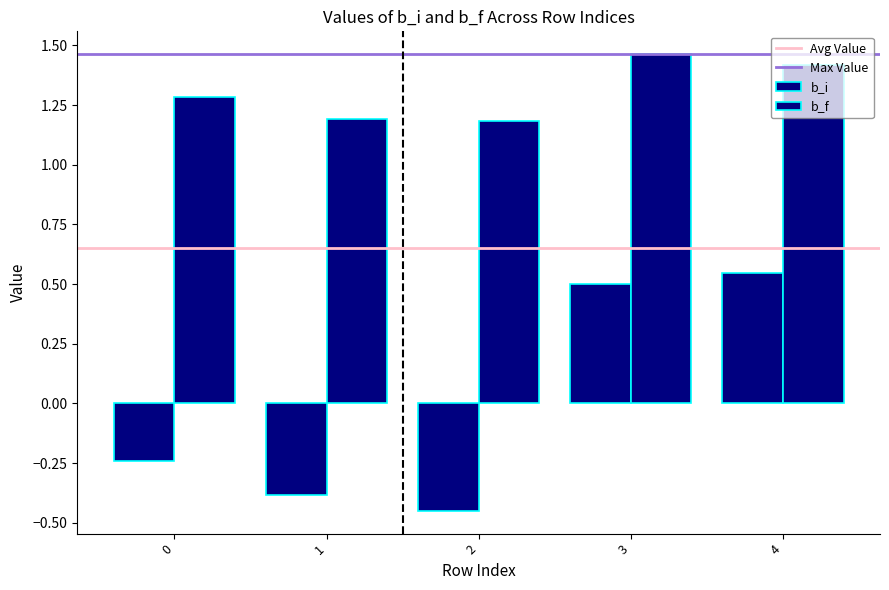

What is the sum of all b_f values?

6.5